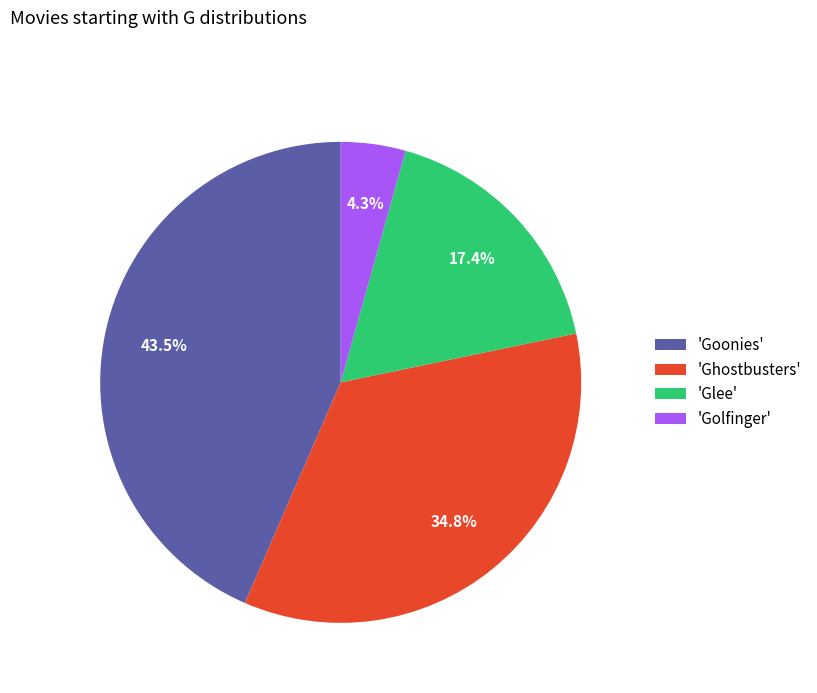

What percentage do 'Golfinger' and 'Goonies' together represent?

47.8%